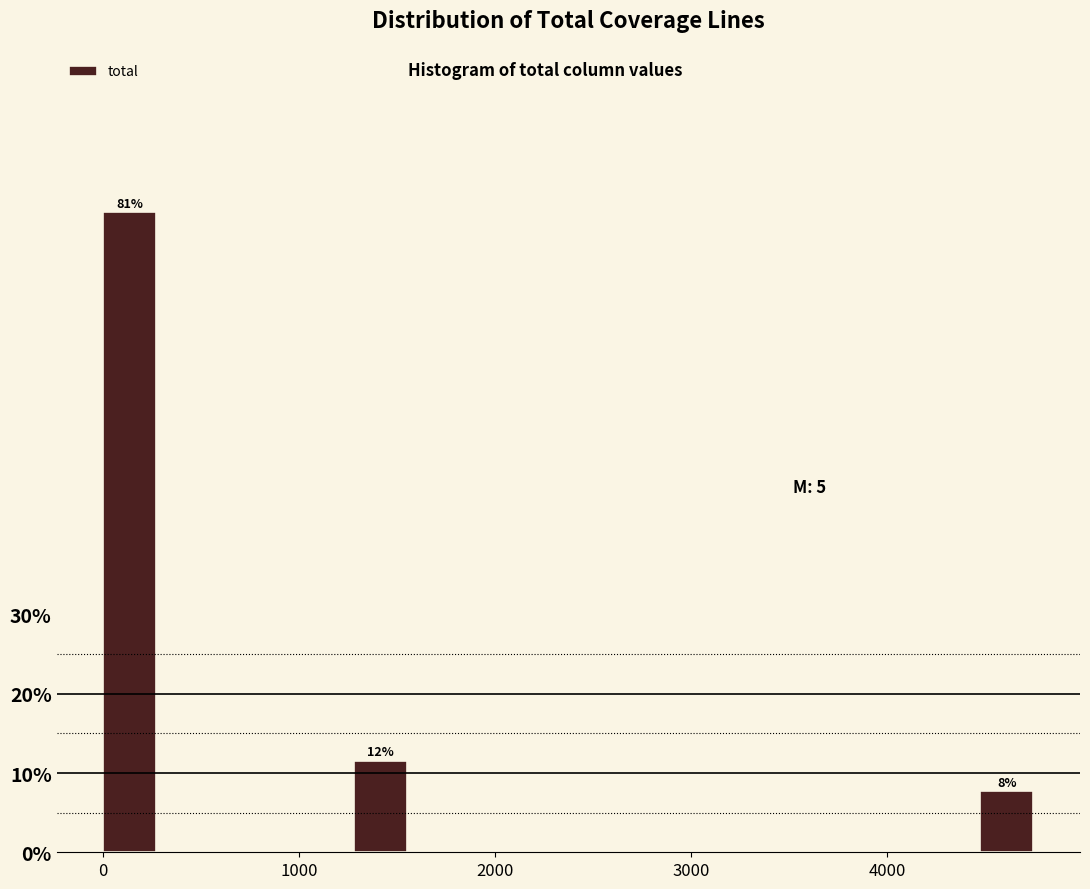

Read against the x-axis, roughly where is the centre of the tallest bar?

100